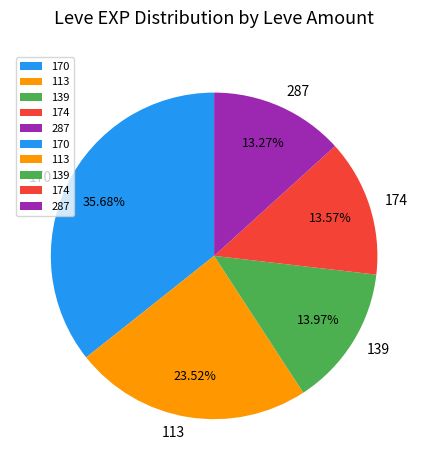

Does 174 represent more than half of the total?

No